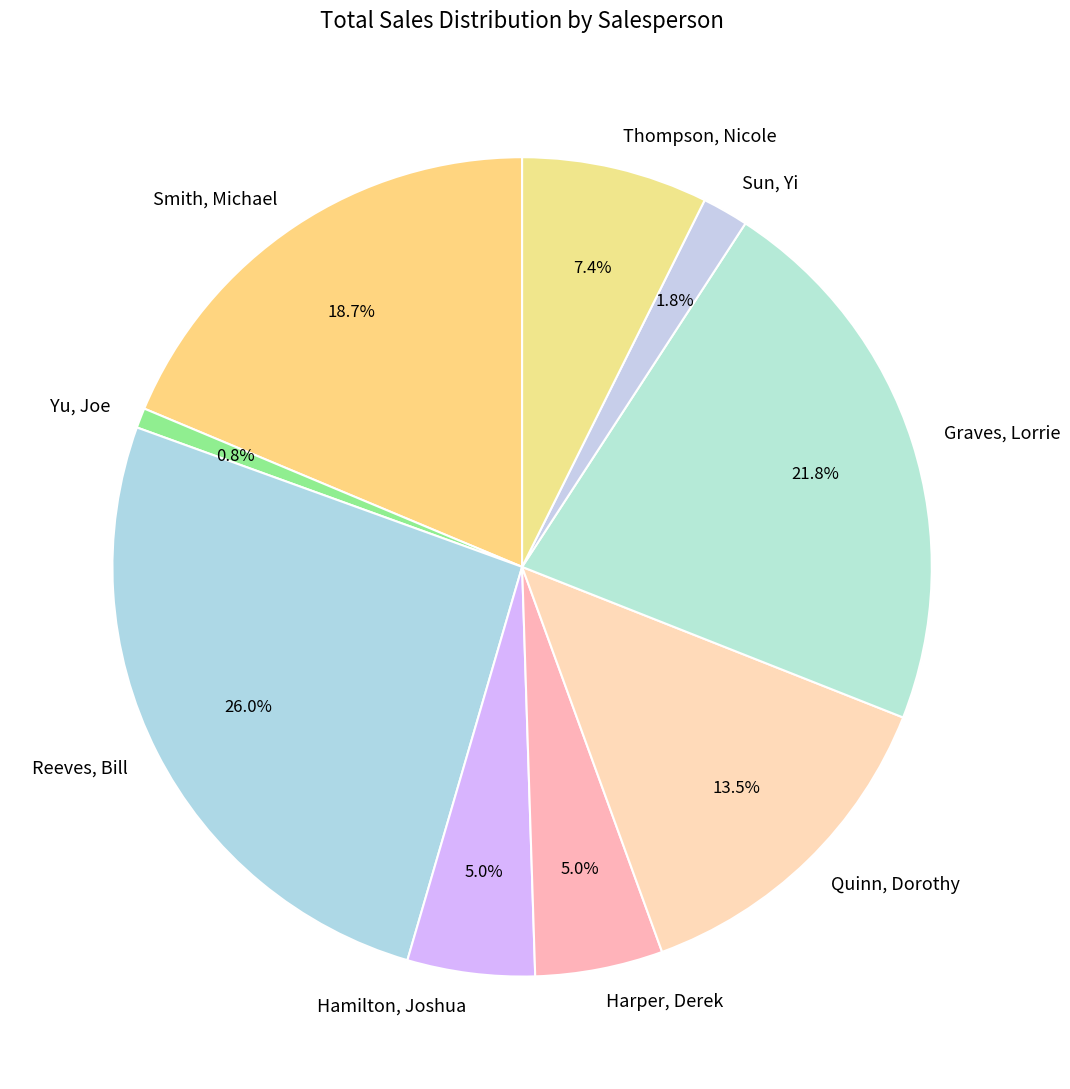

Which slice is the largest?

Reeves, Bill